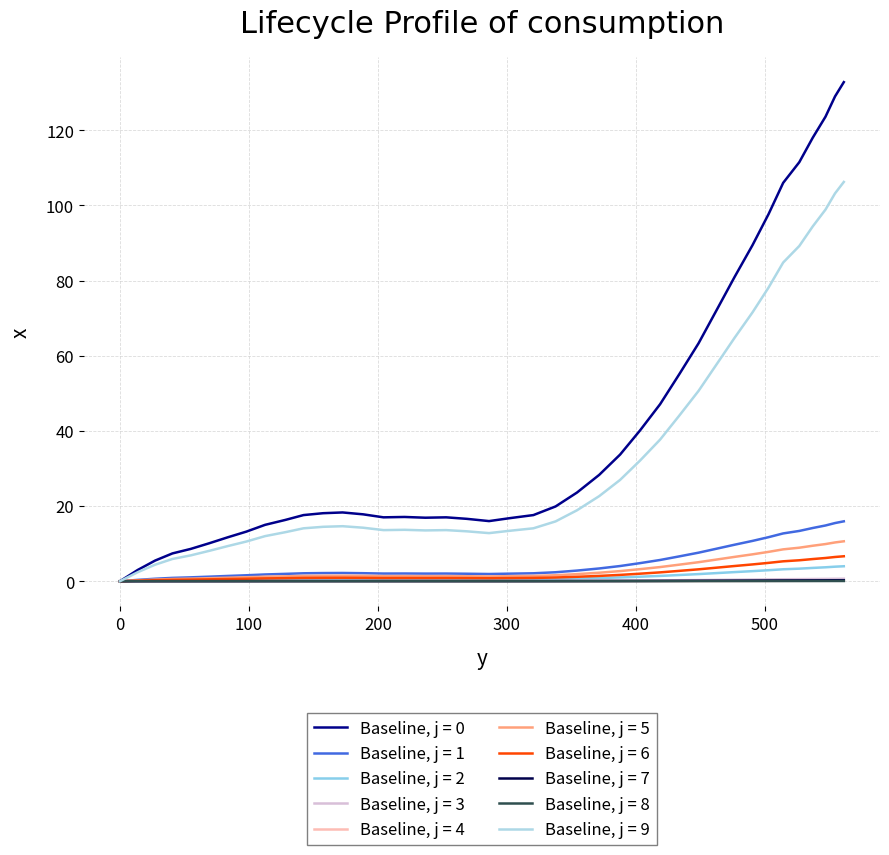

How many lines are shown in the chart?

10